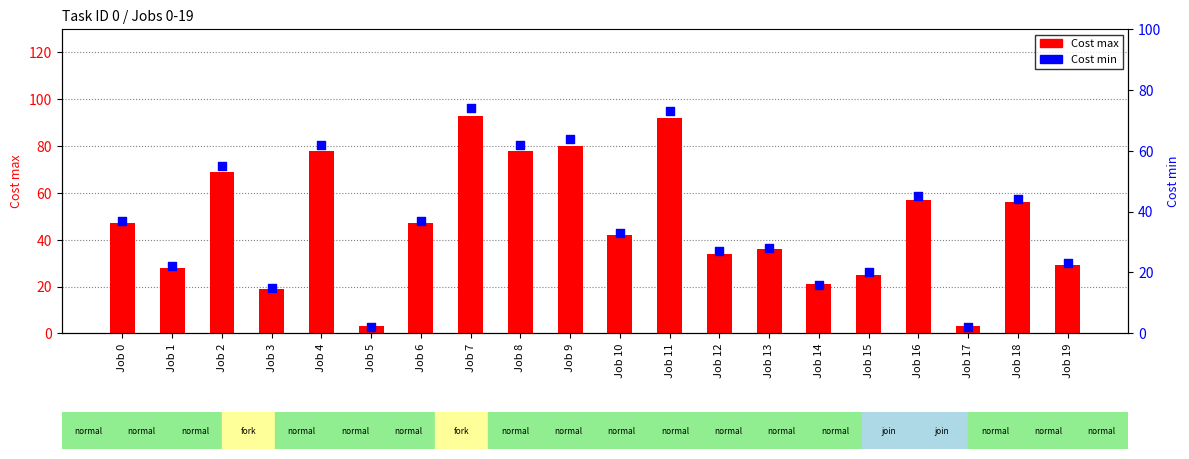

At which category is the sum across all series the highest?

Job 7